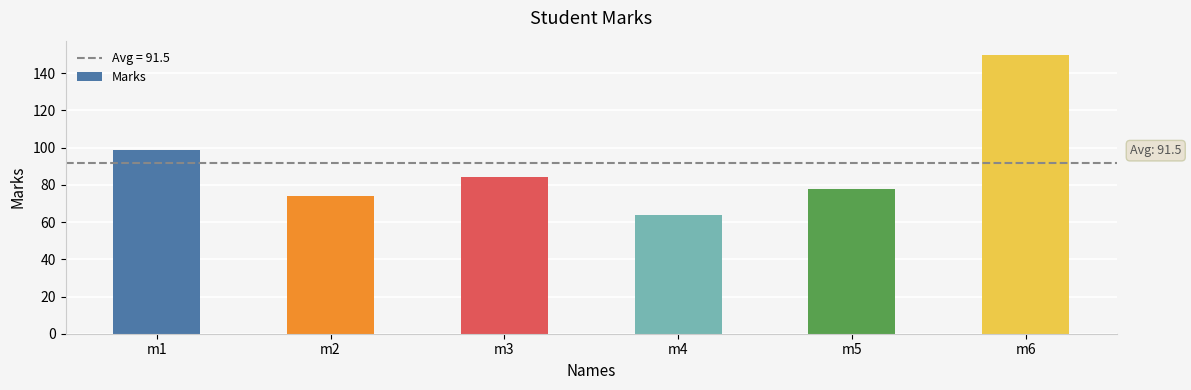

How many data points are less than 84?

3